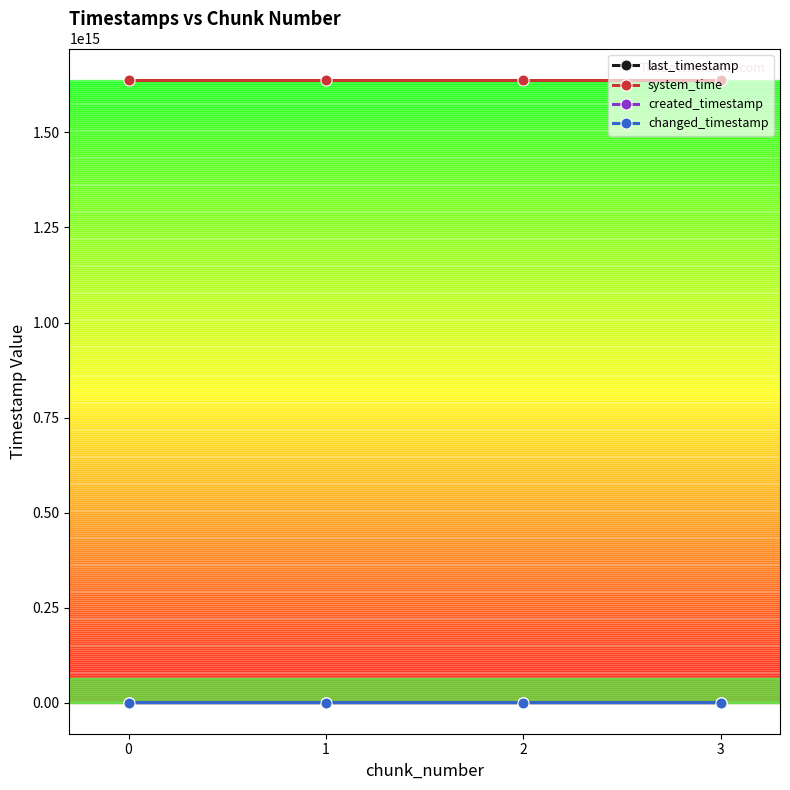

Reading right to left, extract all data points from this chart.

last_timestamp: 3=570905612954	2=570589493627	1=569819398428	0=569048169117
system_time: 3=1638647586296262	2=1638647573484529	1=1638647560652795	0=1638647552302317
created_timestamp: 3=570619916178	2=569851598316	1=569081300618	0=568496597401
changed_timestamp: 3=570905612954	2=570589493627	1=569819398428	0=569048169117